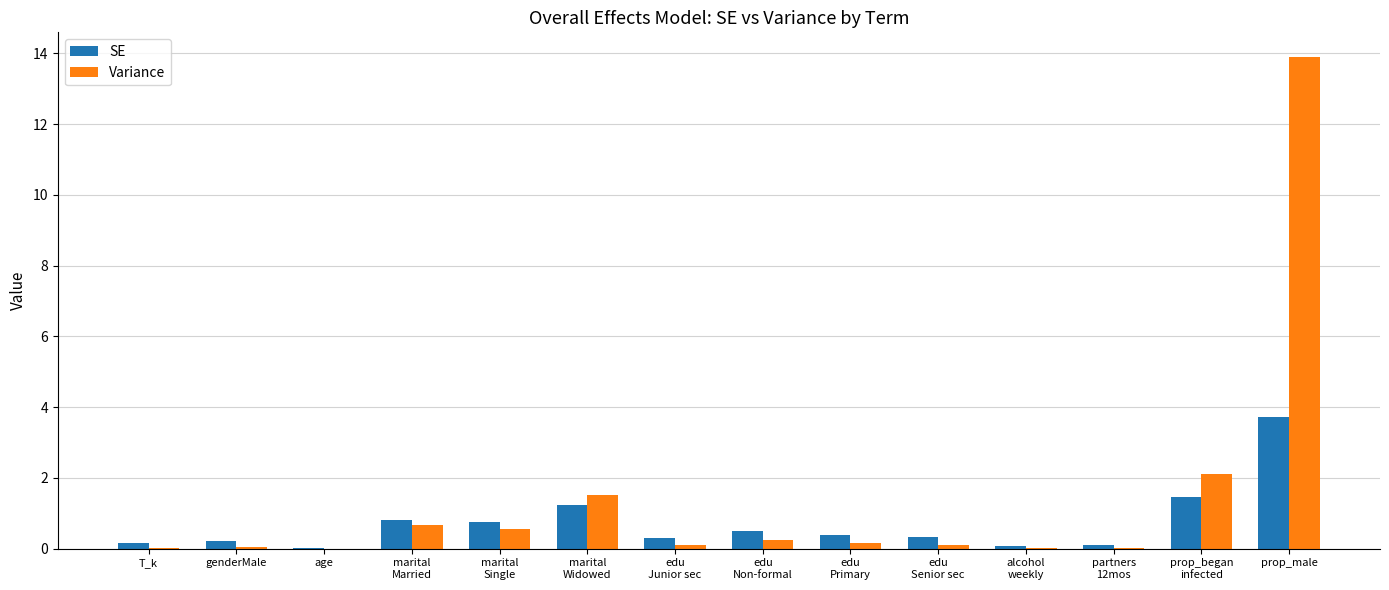

Count the number of categories in the chart.

14